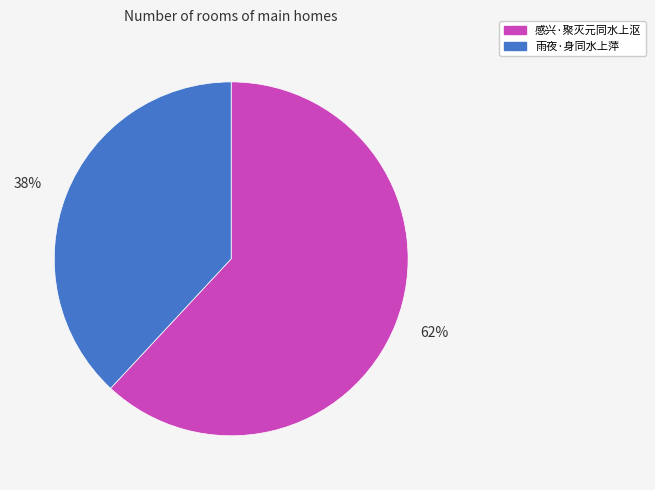

What is the ratio of the value at 感兴·聚灭元同水上沤 to the value at 雨夜·身同水上萍?

1.6